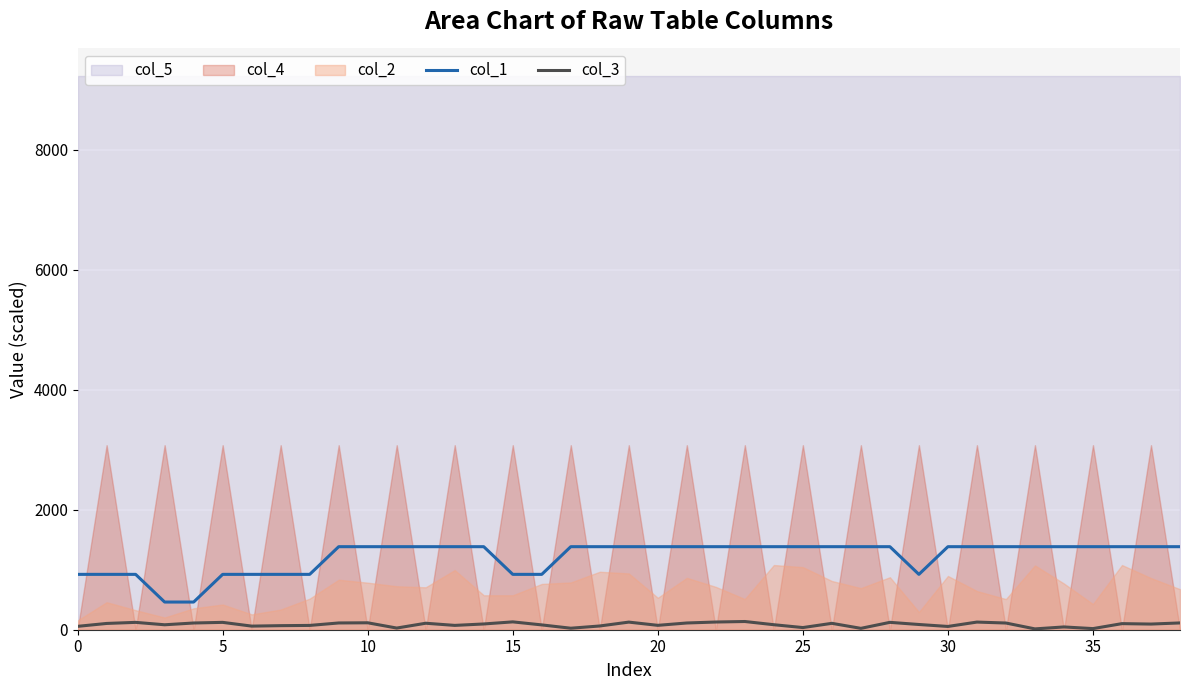

At which label does col_3 reach its peak?

23